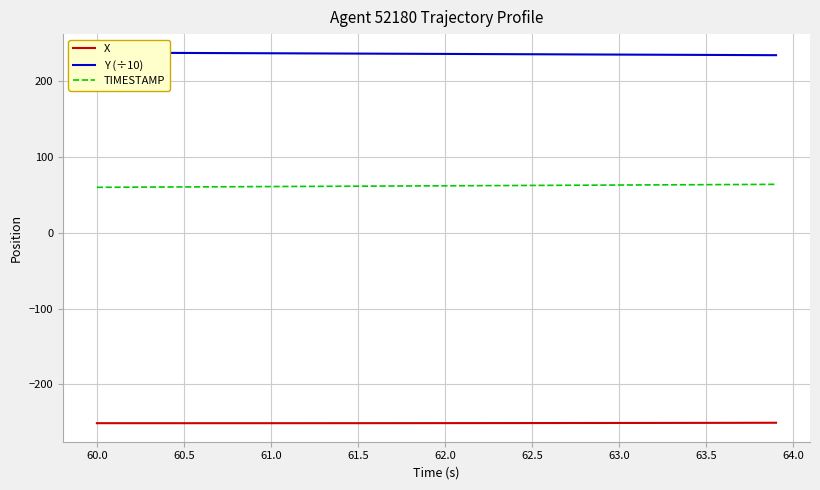

What is the lowest value of the TIMESTAMP series?

60.0